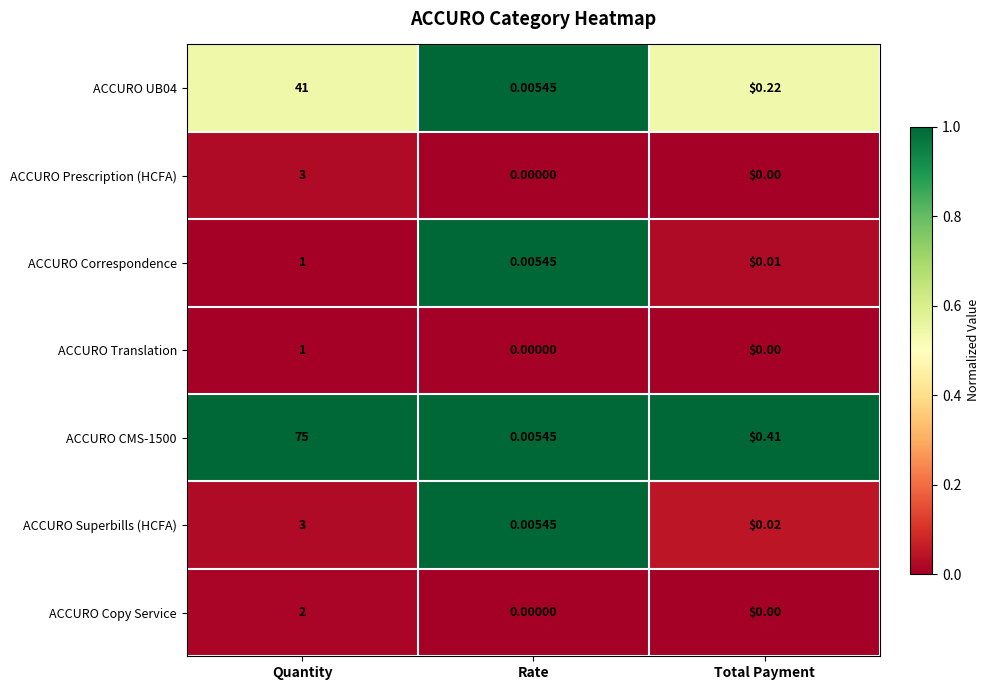

At which label is ACCURO Superbills (HCFA) closest to 1?

Total Payment